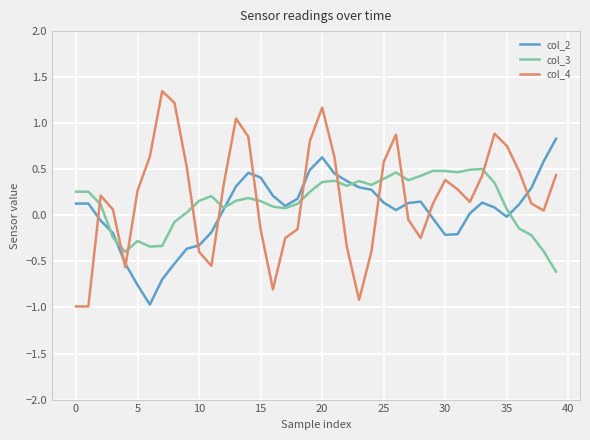

Which series has the largest total across all categories?

col_4